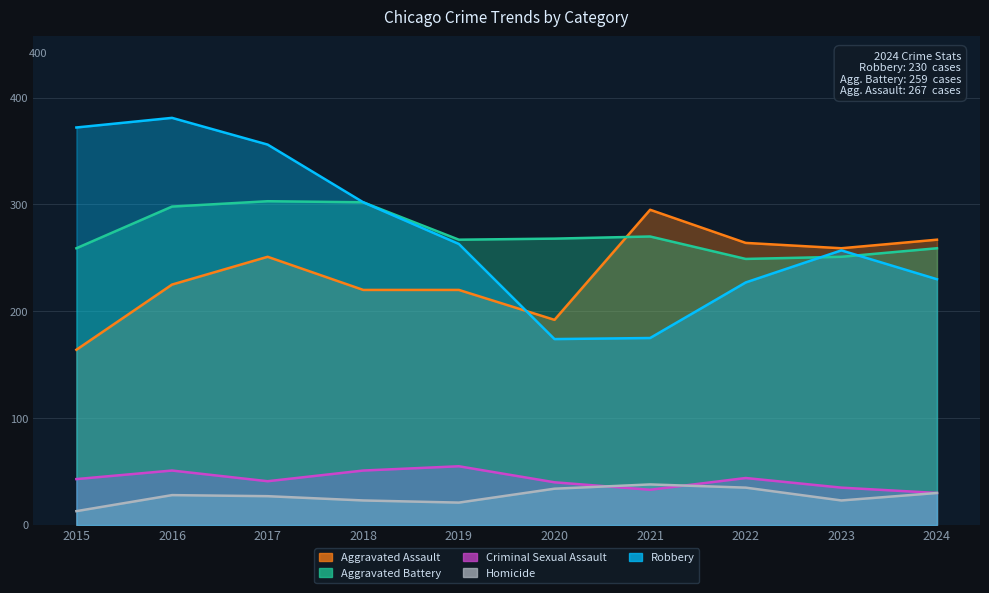

In Aggravated Assault, how many points are lower than both neighbors (excluding endpoints)?

2